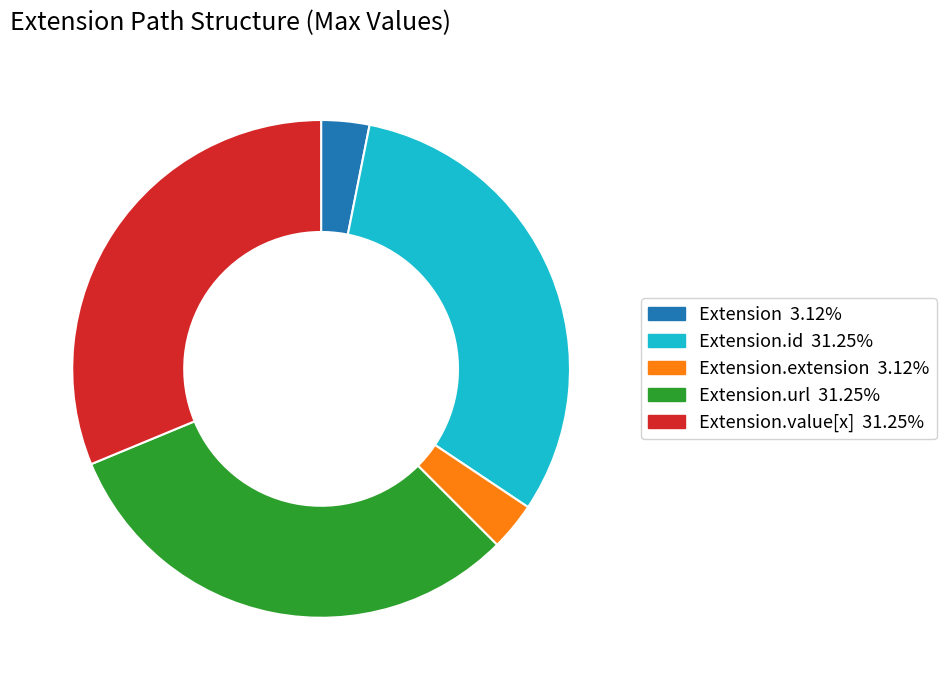

Is there a majority slice in this chart?

No